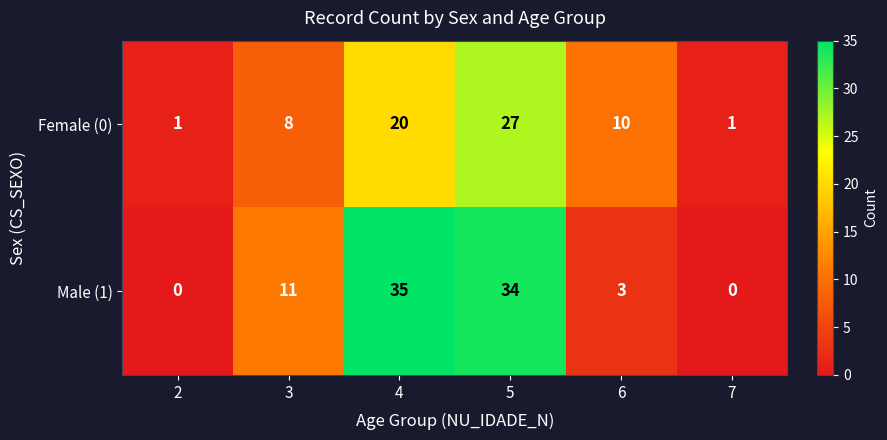

What is the sum of the Male (1) values at 5 and 4?

69